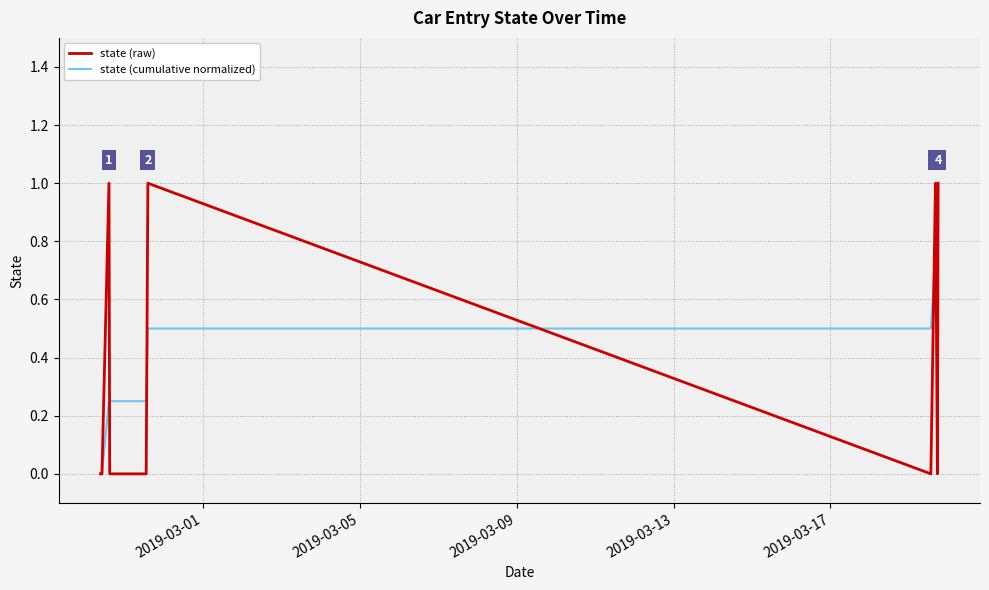

What is the maximum value for state (cumulative normalized)?

1.0